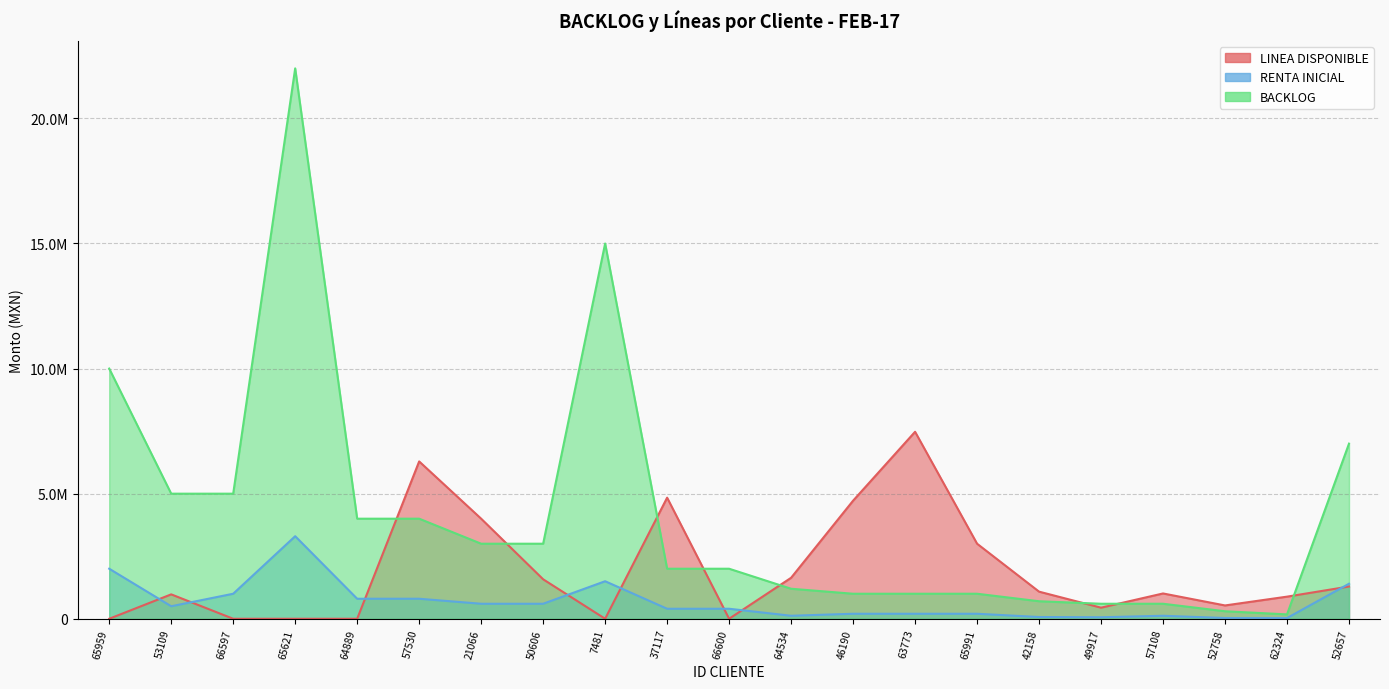

What is the sum of all RENTA INICIAL values?

14328661.1